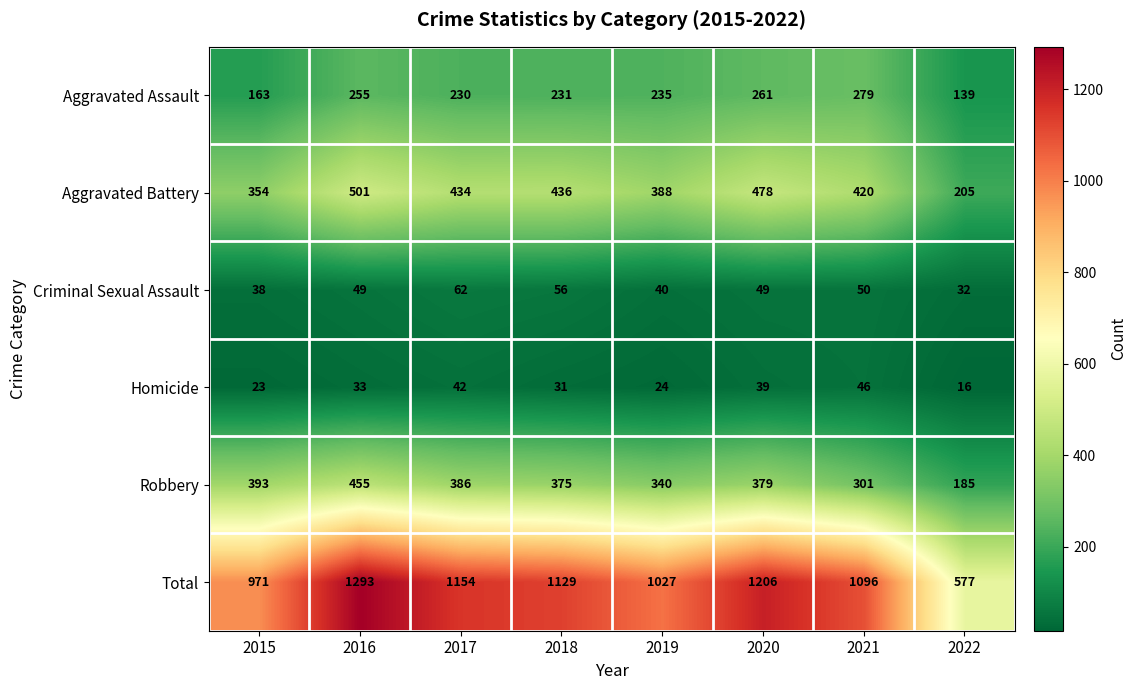

Which series has the widest spread of values?

Total